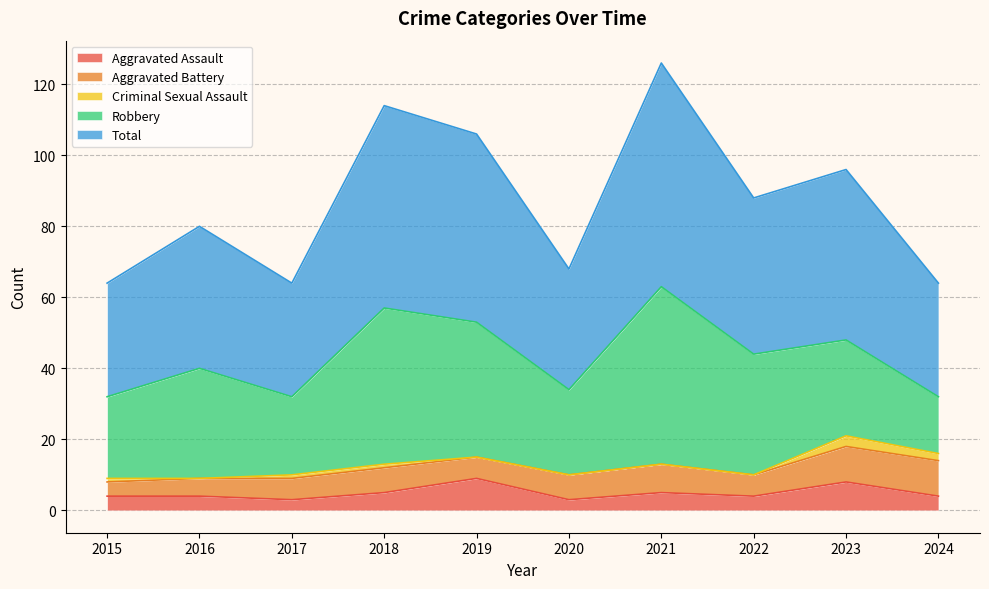

What is the difference between the Total values at 2023 and 2015?

16